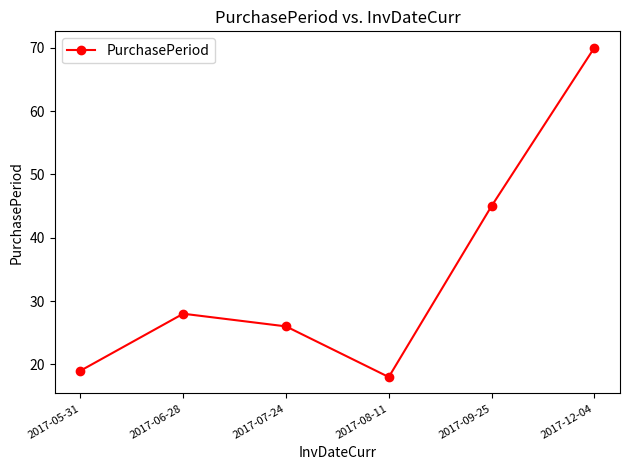

Count the number of data series in this chart.

1